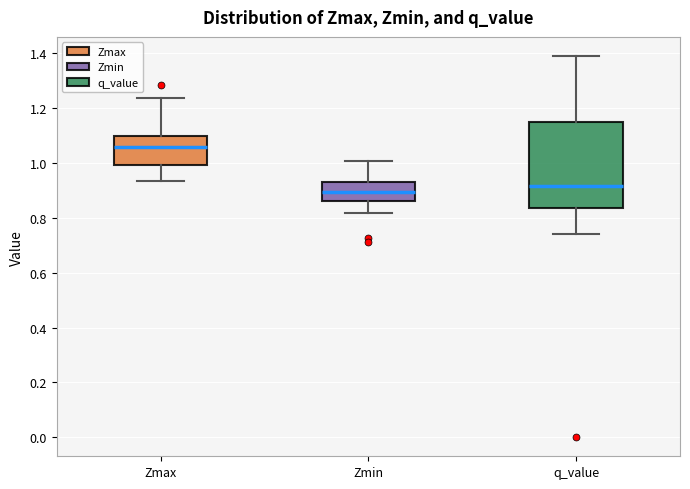

Reading left to right, read every box against the y-axis: the position of its median line, the range the box covers, and the ends of its whiskers. The values are not printed on the chart, so give them approximately, as read against the axis.

Zmax: median 1.06, box 1.00 to 1.10, whiskers 0.94 to 1.24
Zmin: median 0.90, box 0.86 to 0.94, whiskers 0.82 to 1.00
q_value: median 0.92, box 0.84 to 1.16, whiskers 0.74 to 1.40